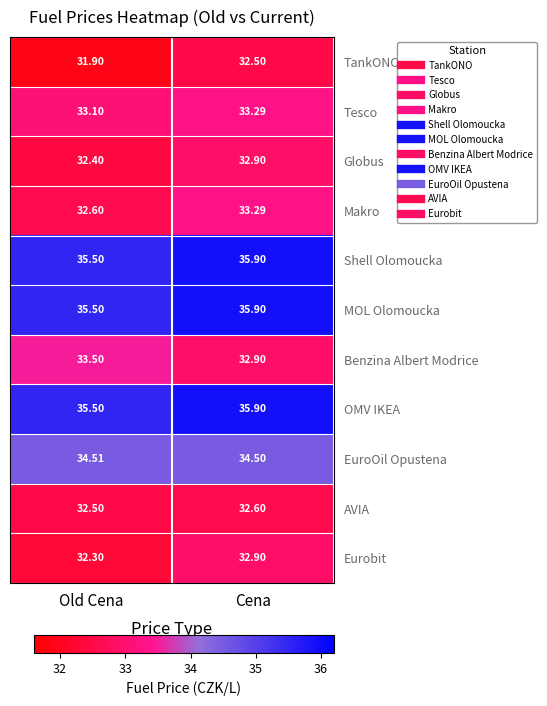

List the labels in order of Shell Olomoucka value, largest first.

Cena, Old Cena